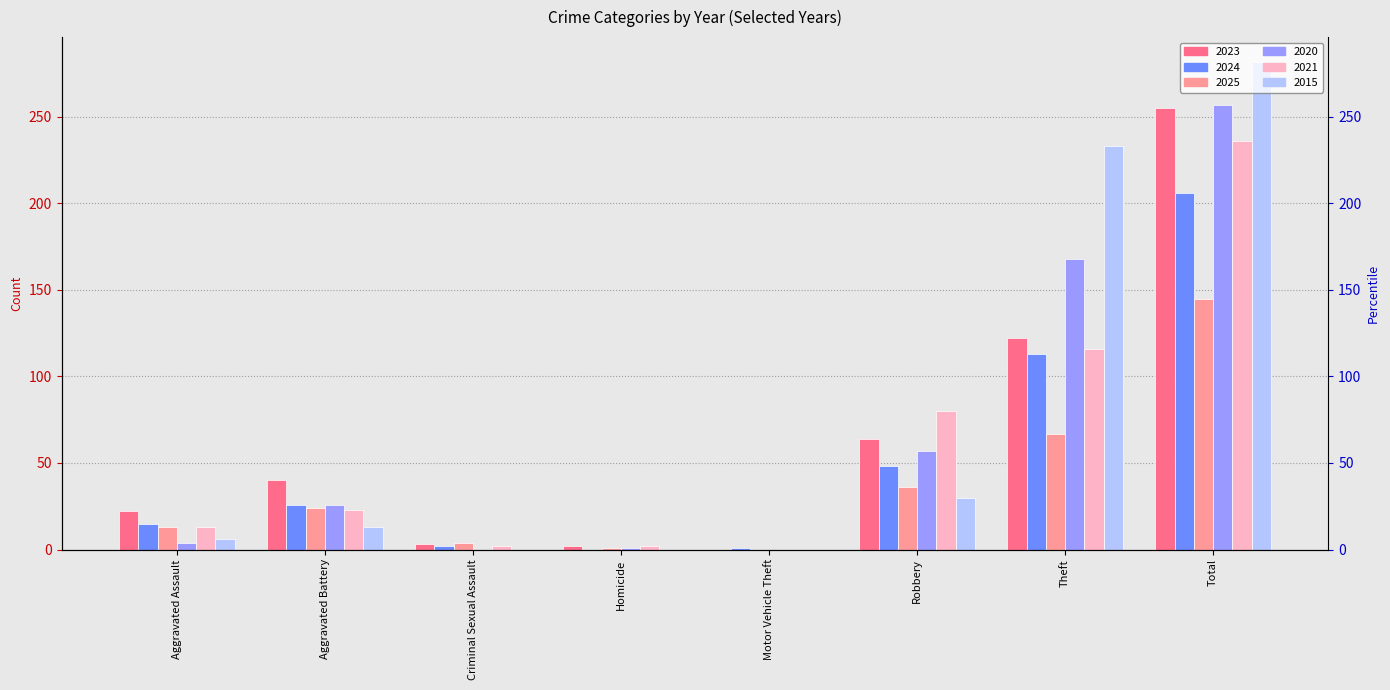

How many bars are there in total?

48